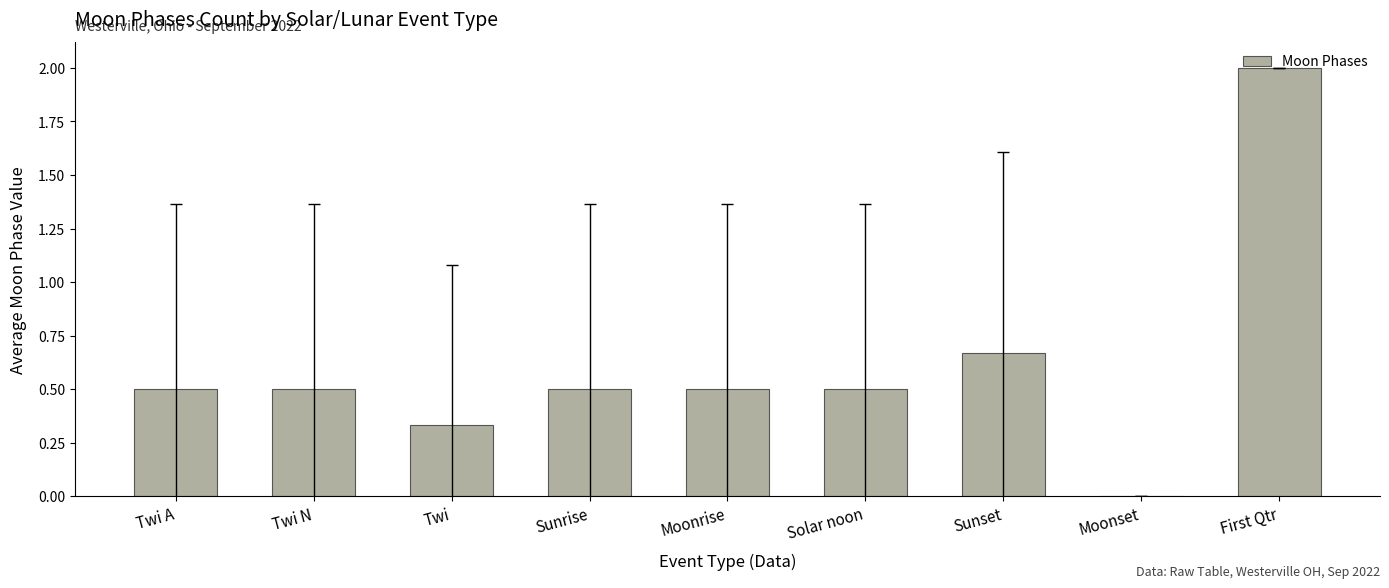

How many values are between 0 and 1?

8